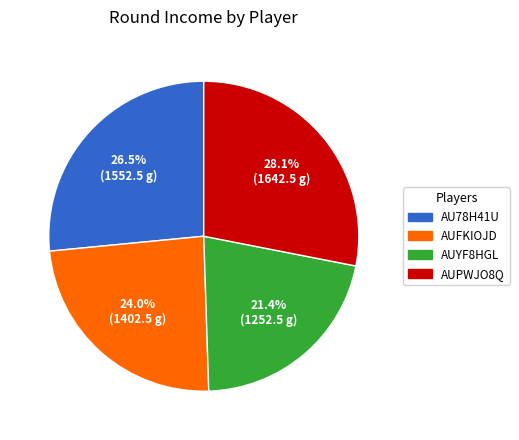

Is there any slice that represents more than half of the pie?

No